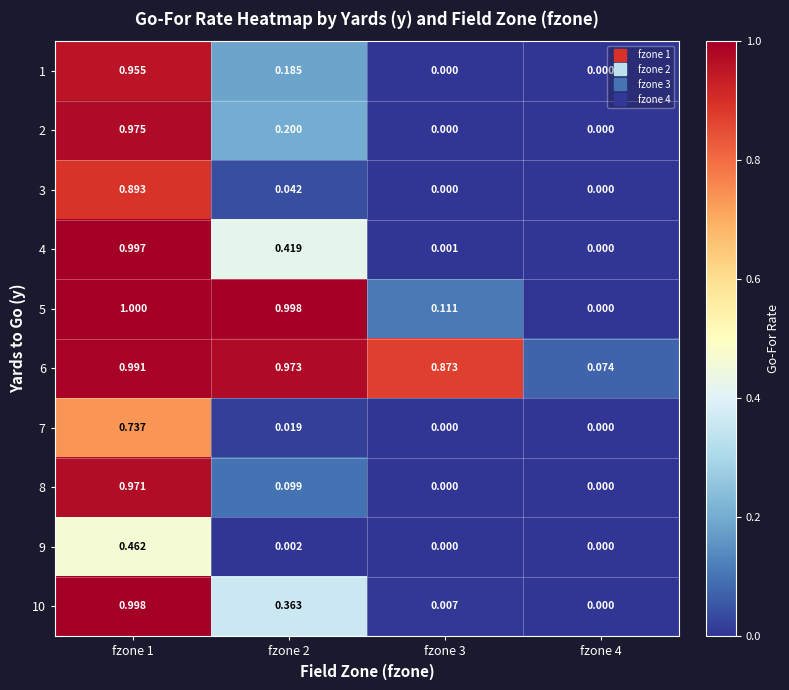

Is the value of 1 at fzone 4 greater than the value of 7 at fzone 1?

No